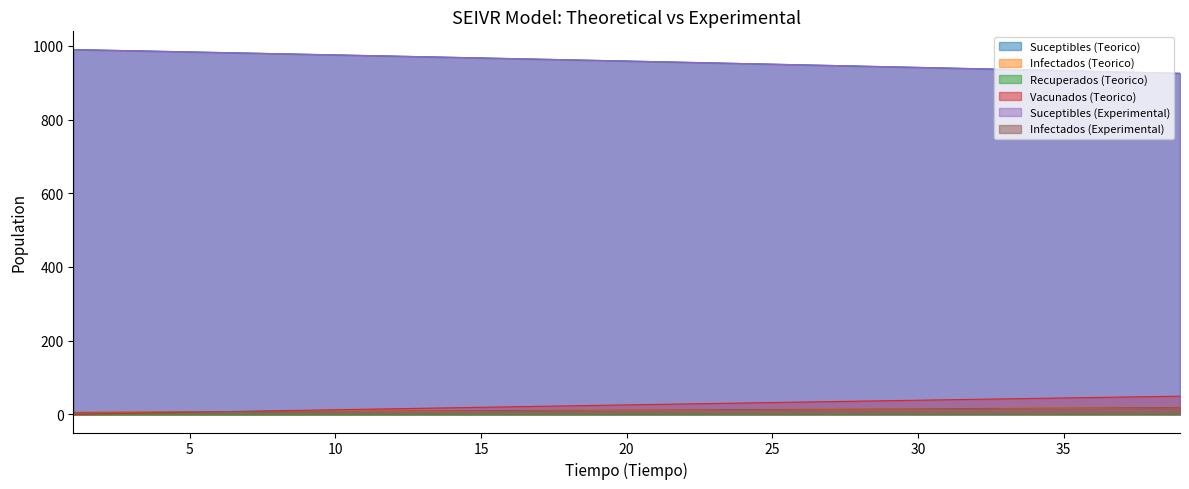

Where does the Infectados (Teorico) series first go above 11?

19